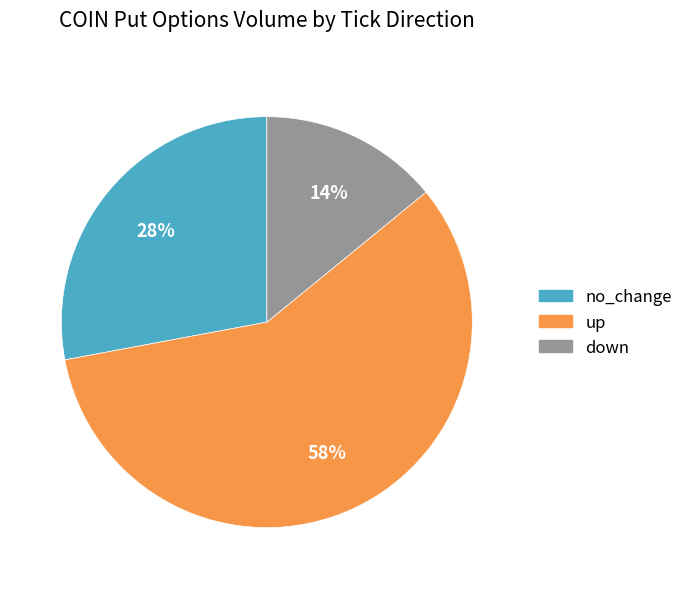

Which has a higher value, down or no_change?

no_change